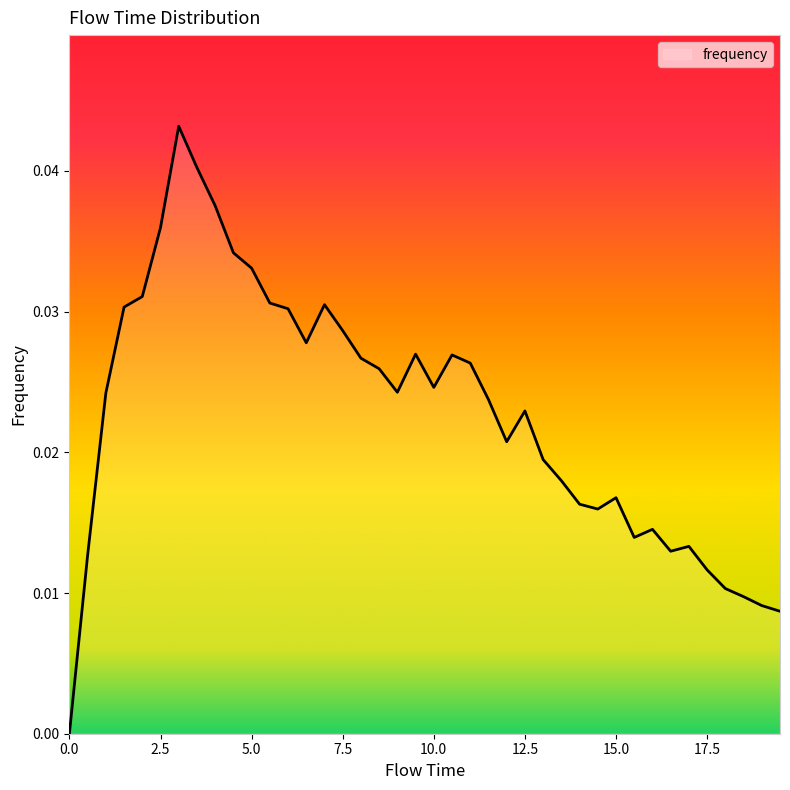

Does the chart have visible grid lines?

No